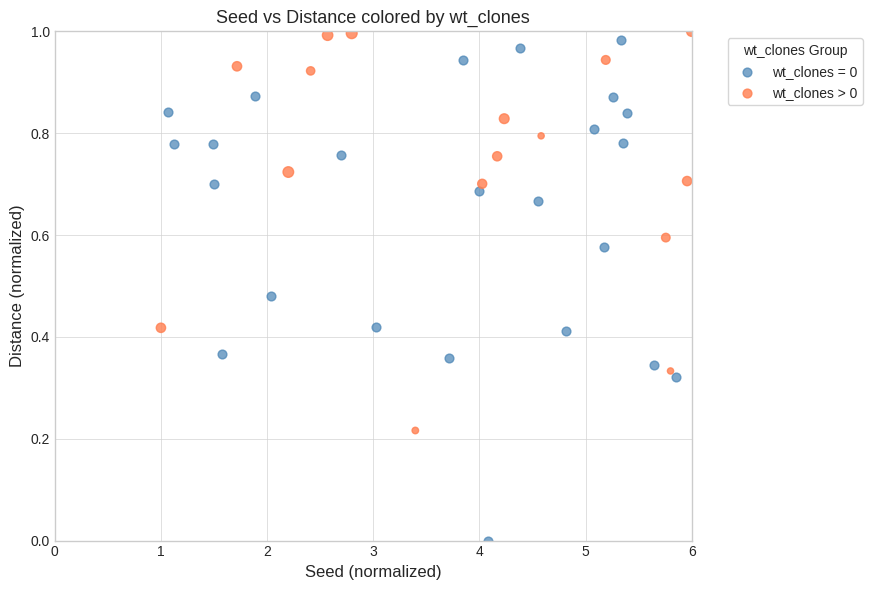

Which series reaches the minimum Y coordinate?

wt_clones = 0